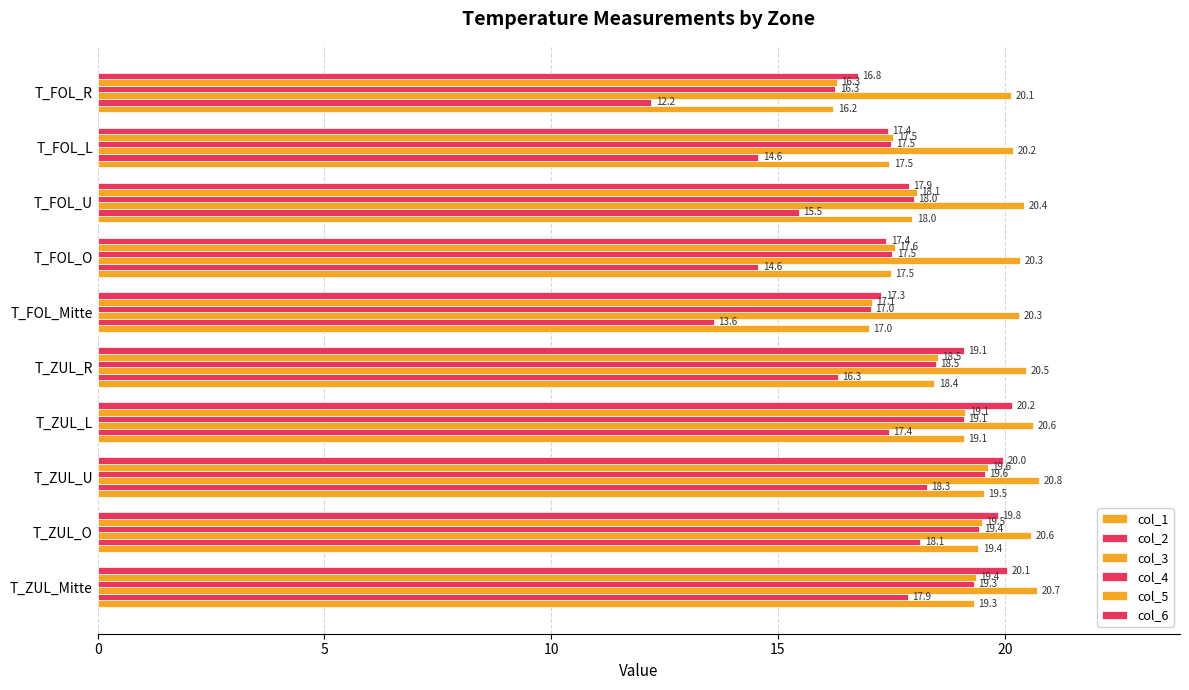

How many categories are shown in the chart?

10